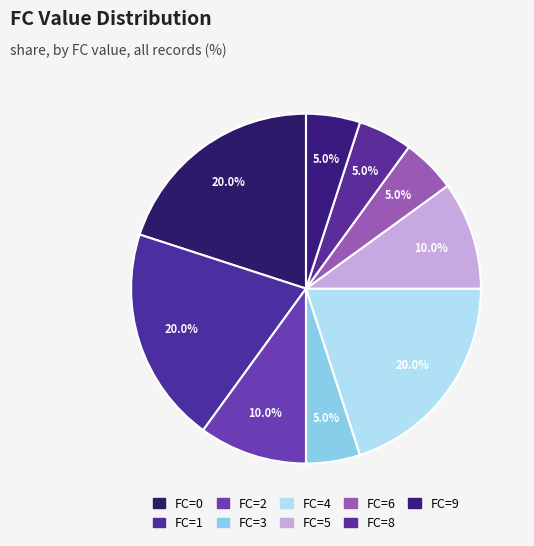

Which category has the smallest portion of the pie?

FC=3